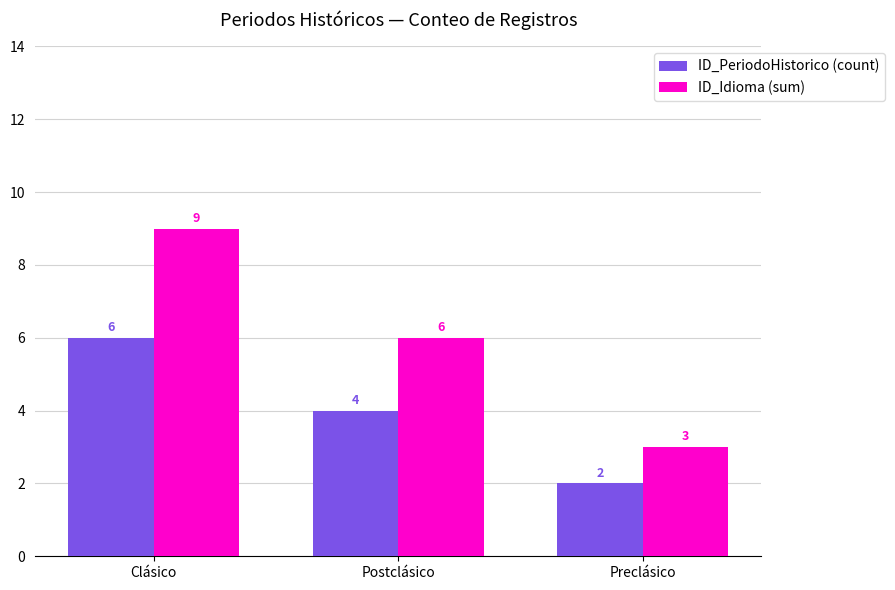

The ID_PeriodoHistorico (count) series shows 2 at Preclásico. True or false?

True